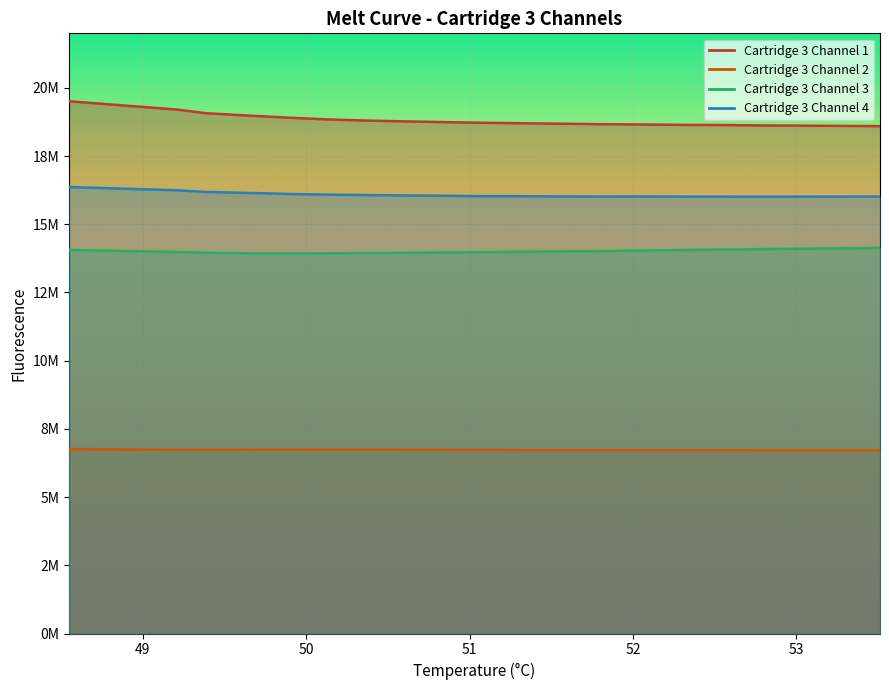

Is it true that Cartridge 3 Channel 3 equals 7152311 at 12?

False